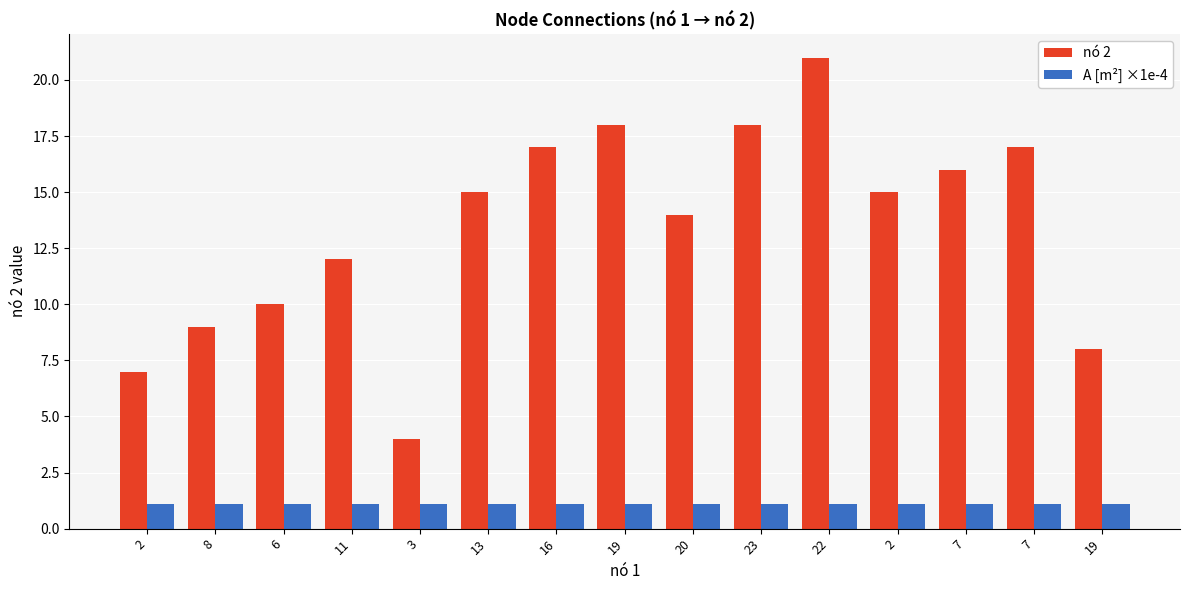

Reading left to right, extract all data points from this chart.

nó 2: 2=7.0	8=9.0	6=10.0	11=12.0	3=4.0	13=15.0	16=17.0	19=18.0	20=14.0	23=18.0	22=21.0	2=15.0	7=16.0	7=17.0	19=8.0
A [m²] ×1e-4: 2=1.1	8=1.1	6=1.1	11=1.1	3=1.1	13=1.1	16=1.1	19=1.1	20=1.1	23=1.1	22=1.1	2=1.1	7=1.1	7=1.1	19=1.1